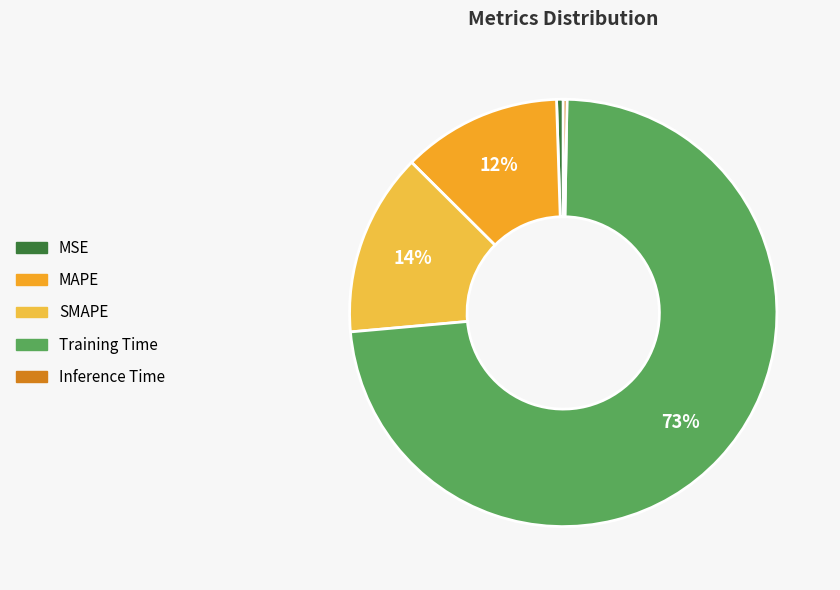

Which category has the biggest portion of the pie?

Training Time